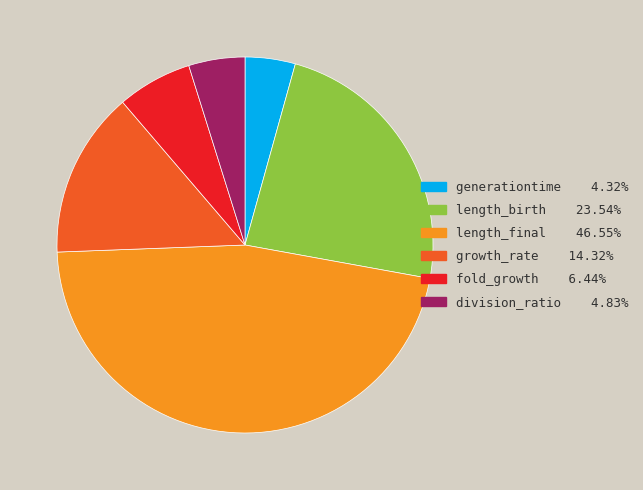

What is the largest slice in the pie chart?

length_final